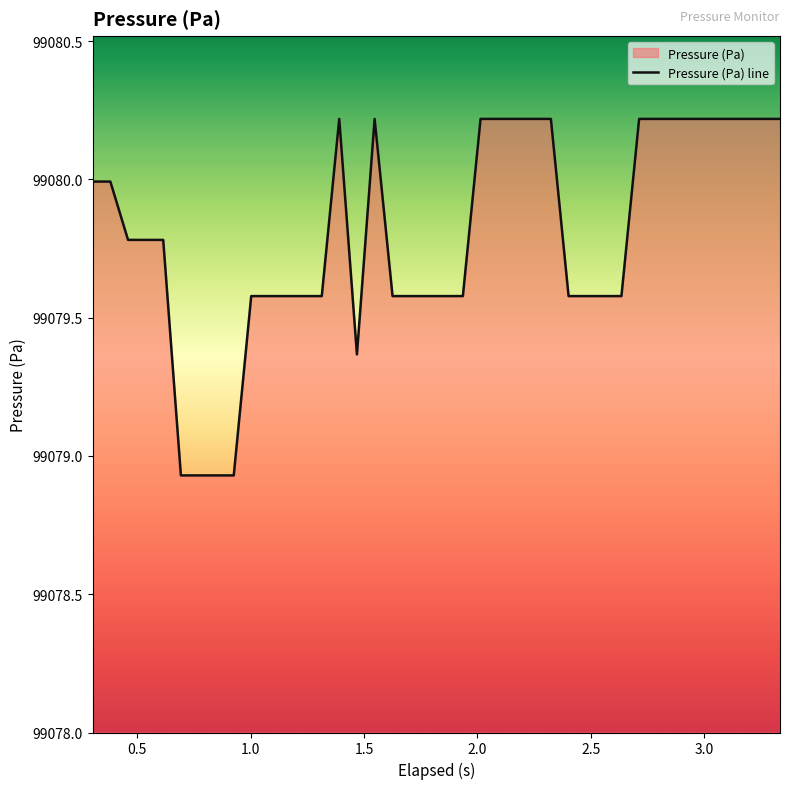

What is the greatest value displayed?

99080.2